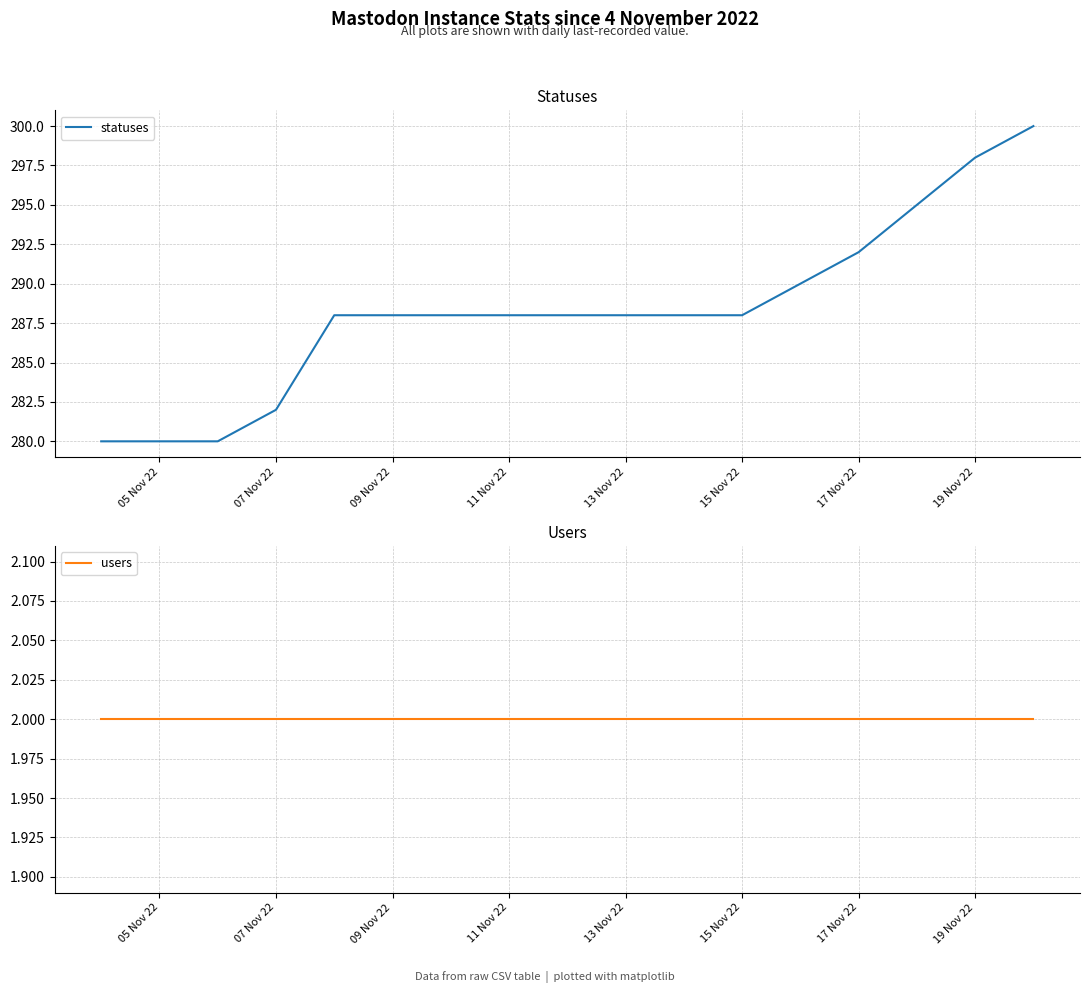

Is this an area chart (filled region under the line)?

No